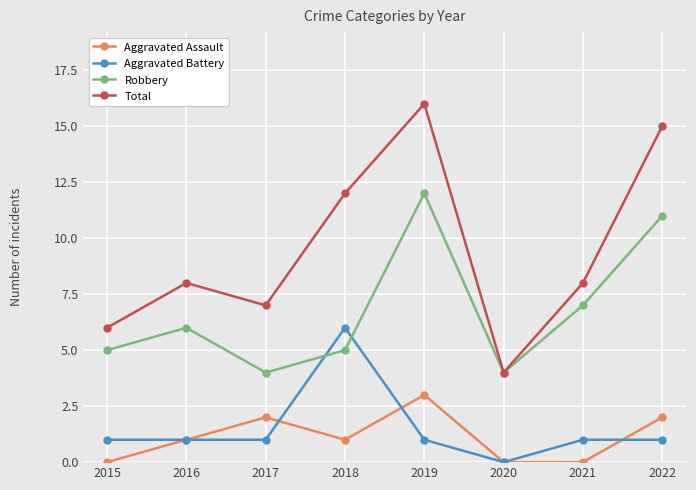

At 2015, list the series in order from smallest to largest.

Aggravated Assault, Aggravated Battery, Robbery, Total